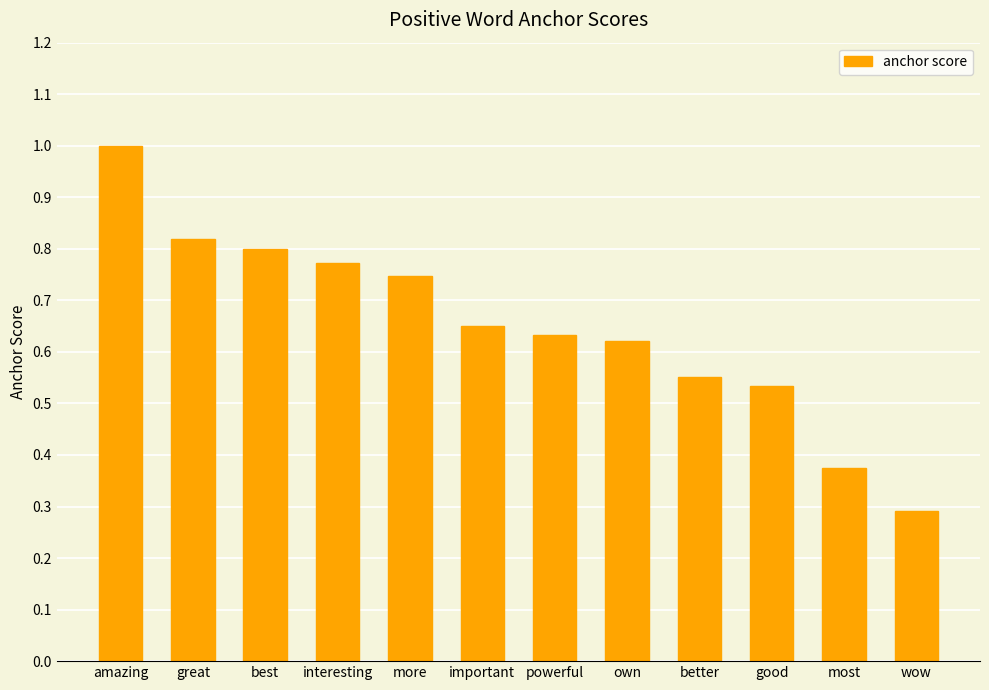

What is the smallest value displayed?

0.3